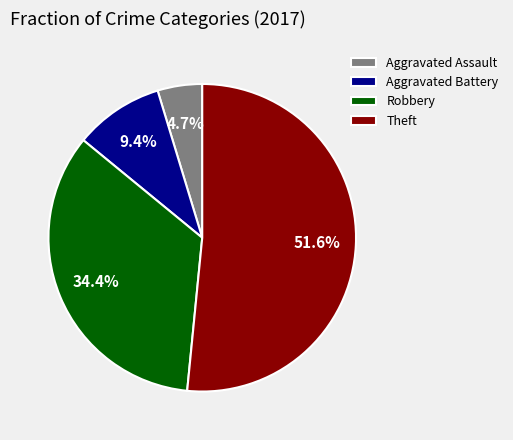

To the nearest percent, what is the average slice percentage?

25%